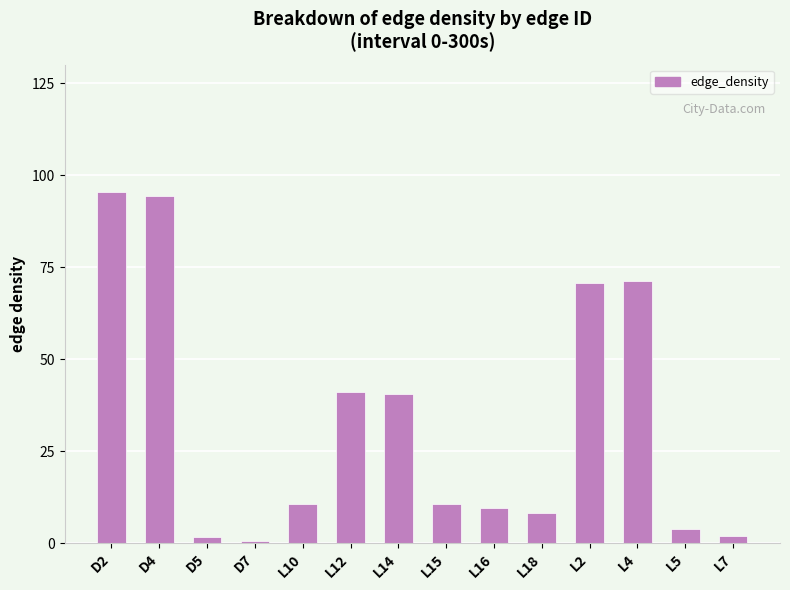

Is it true that the value at L14 is 40.5?

True